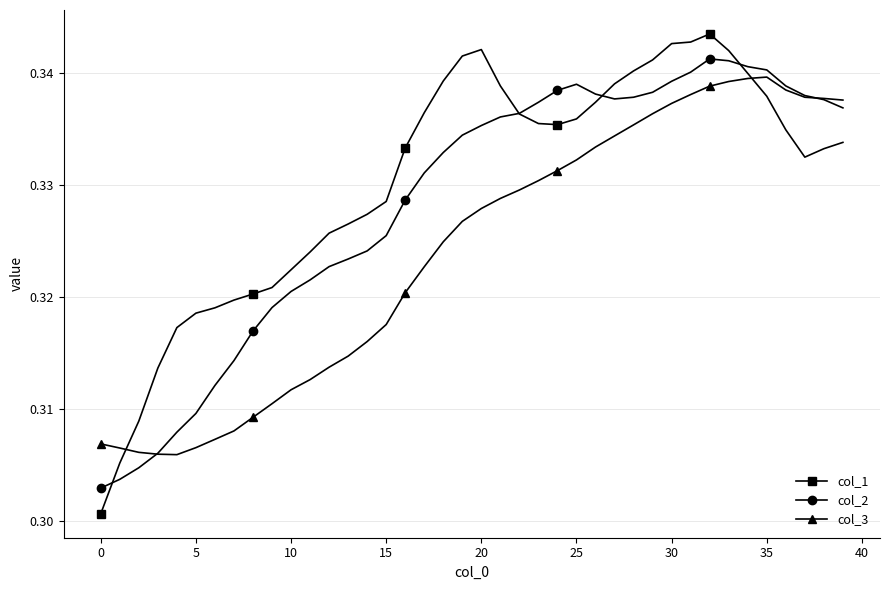

True or false: col_2 has more than 0 interior local peaks.

True